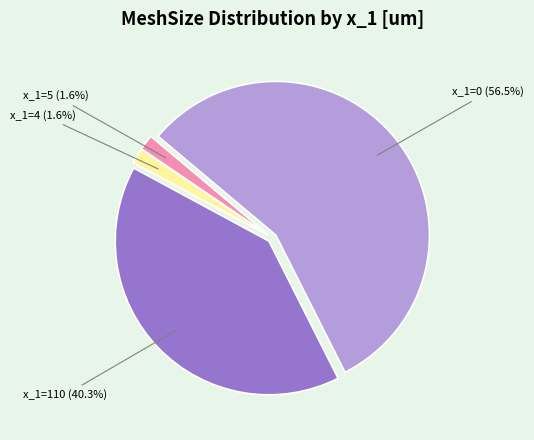

What portion of the pie excludes x_1=0?

43.5%